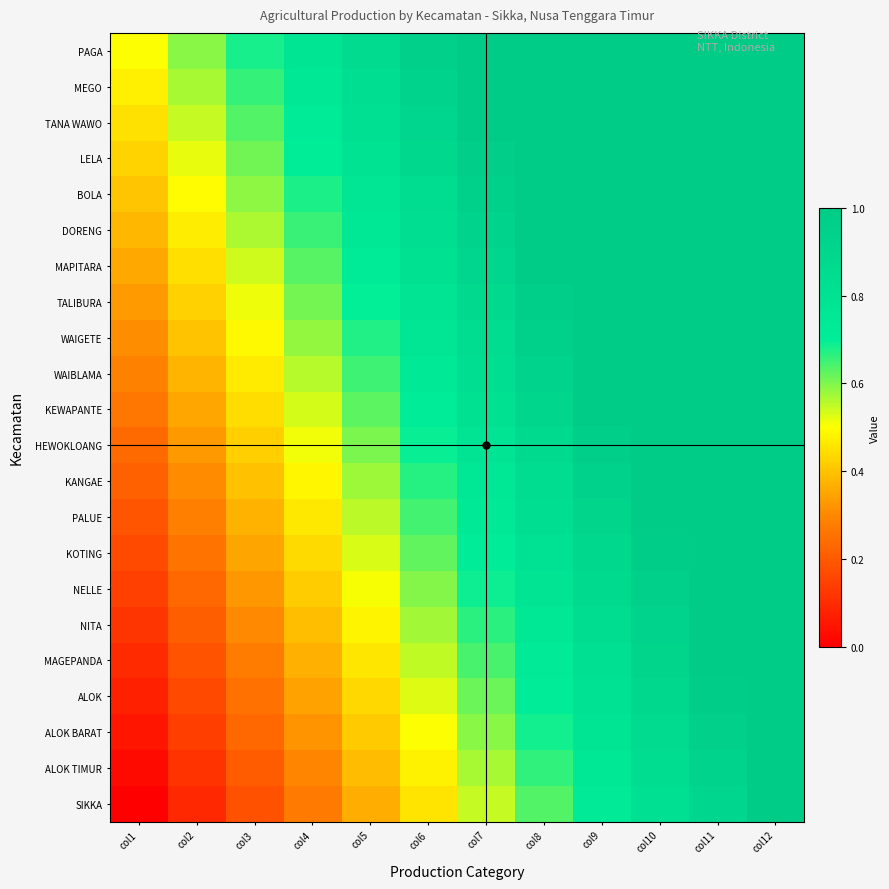

Rank the series by their maximum value, from lowest to highest.

PAGA, MEGO, TANA WAWO, LELA, BOLA, DORENG, MAPITARA, TALIBURA, WAIGETE, WAIBLAMA, KEWAPANTE, HEWOKLOANG, KANGAE, PALUE, KOTING, NELLE, NITA, MAGEPANDA, ALOK, ALOK BARAT, ALOK TIMUR, SIKKA